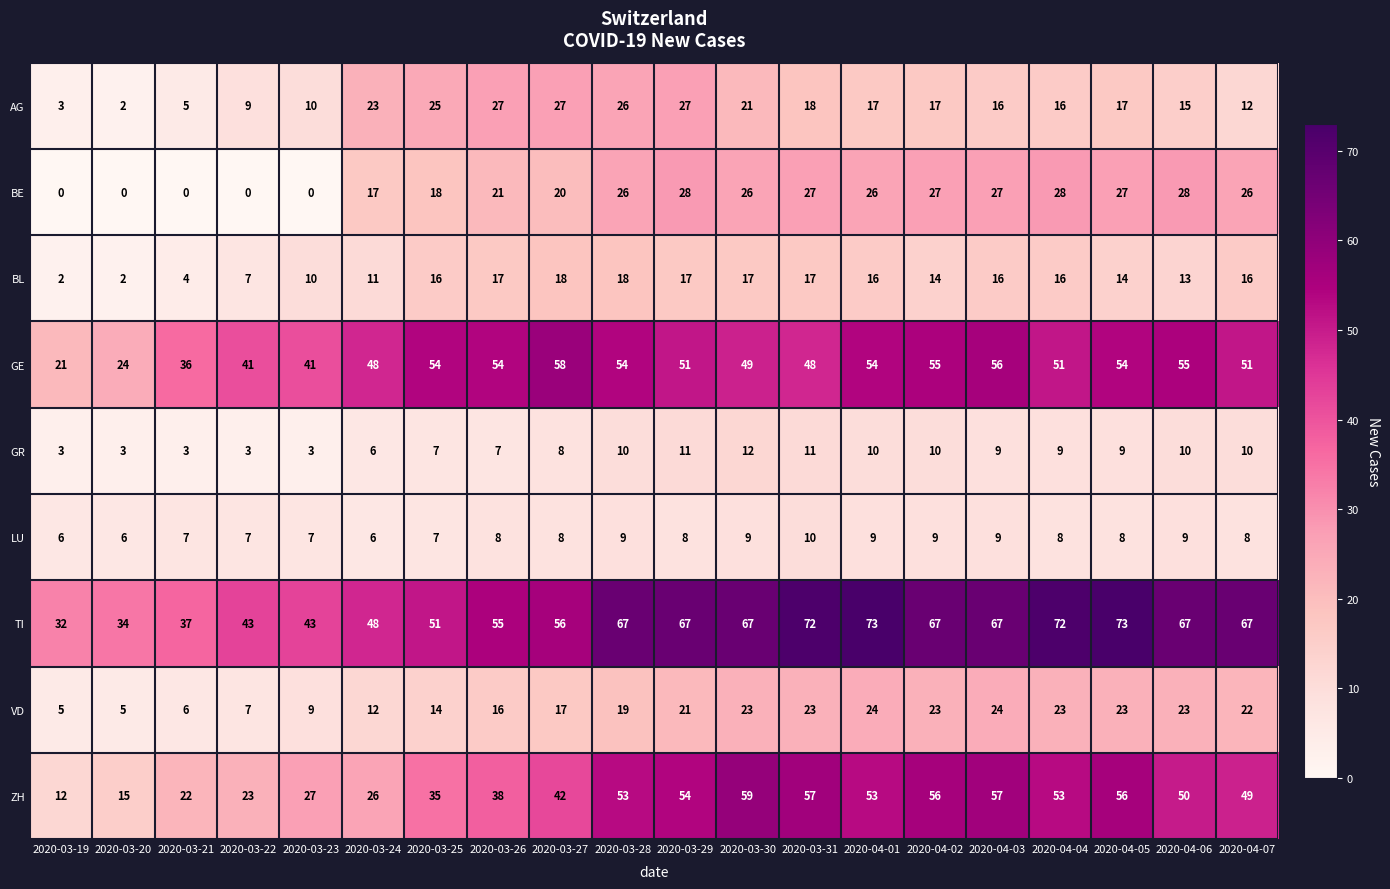

The AG series shows 25 at 2020-04-03. True or false?

False